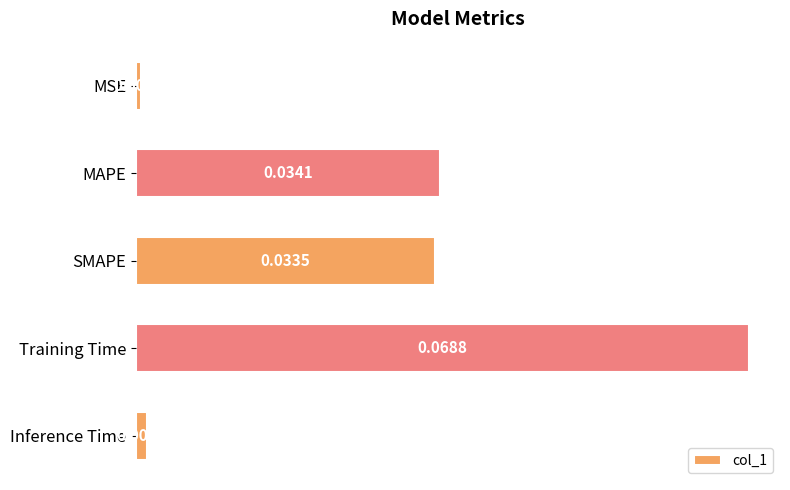

Rank the categories by value from lowest to highest.

MSE, Inference Time, SMAPE, MAPE, Training Time